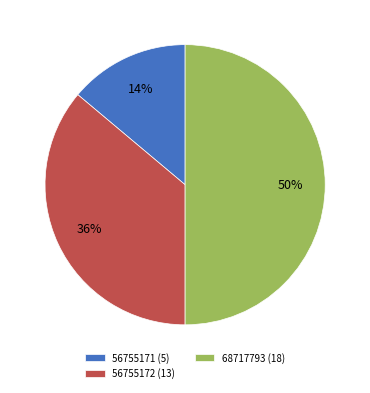

Is 56755171 the majority of the pie?

No